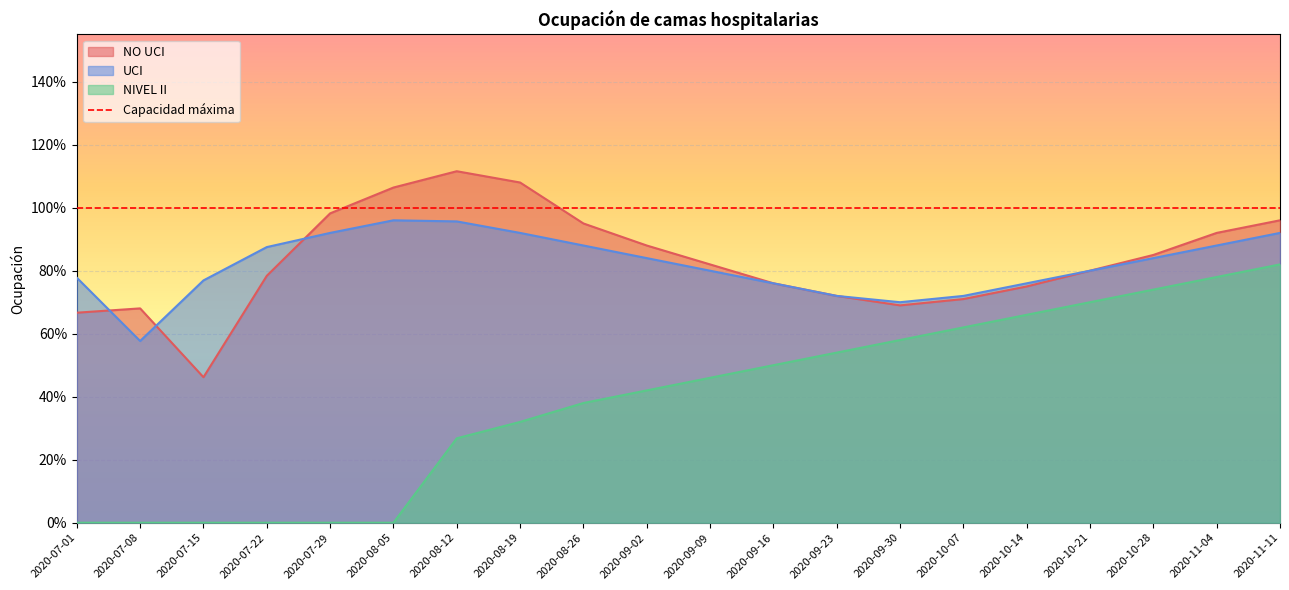

True or false: NO UCI and NIVEL II cross at least once.

False